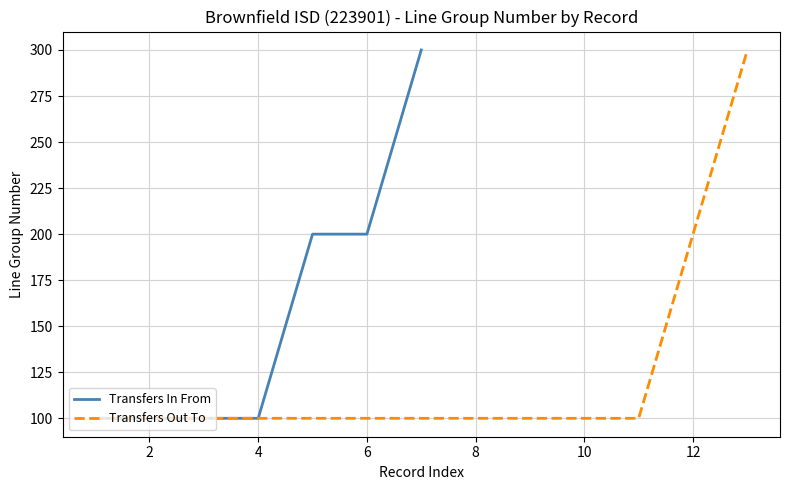

The value of Transfers In From at 2 is 100. True or false?

True